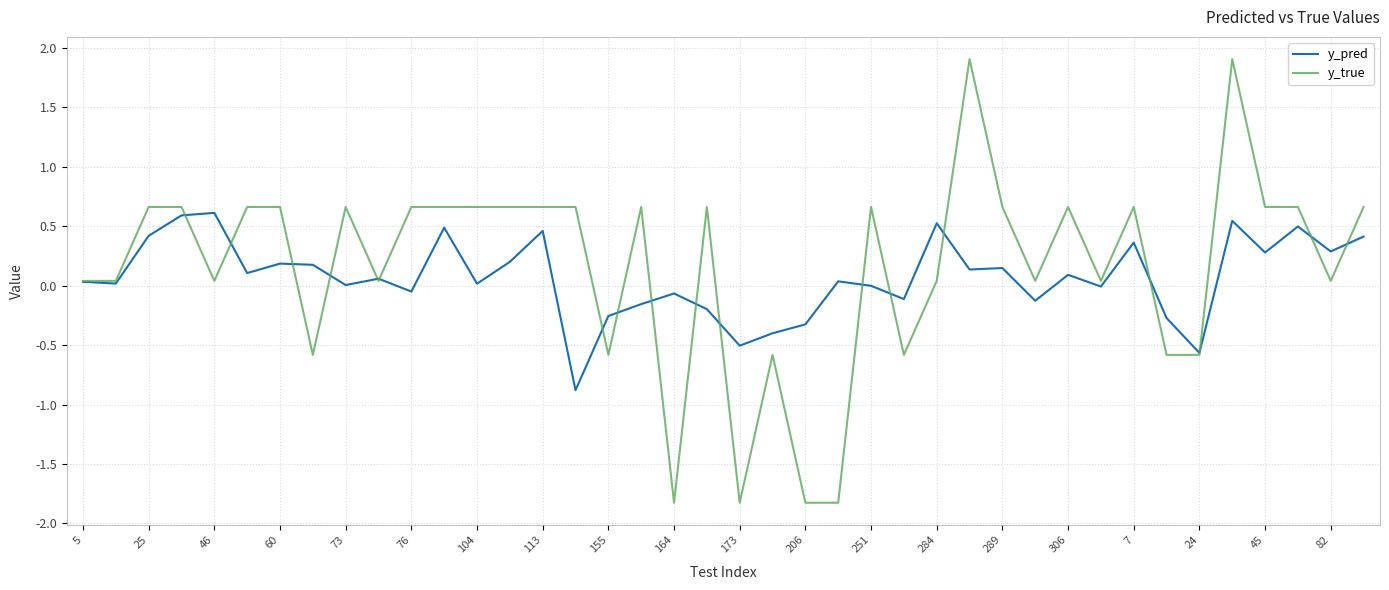

Rank the series by their maximum value, from highest to lowest.

y_true, y_pred